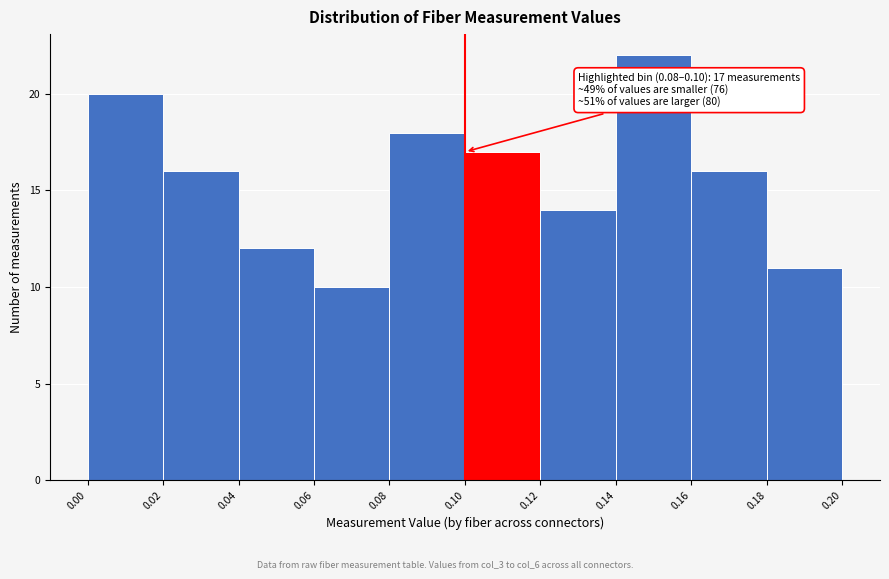

Over which range of the x-axis is the bar tallest?

0.14 to 0.16